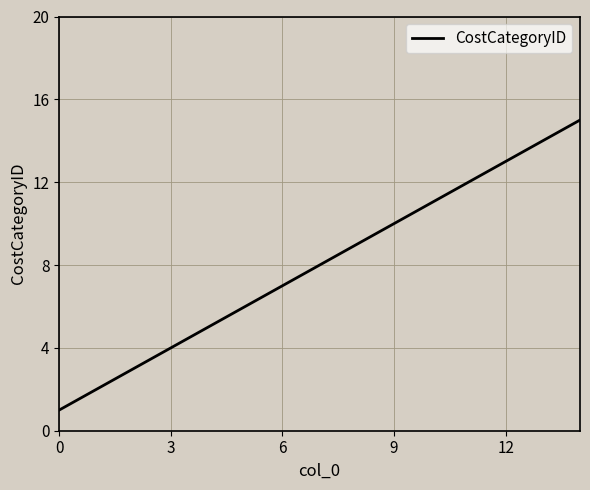

What is the greatest value displayed?

15